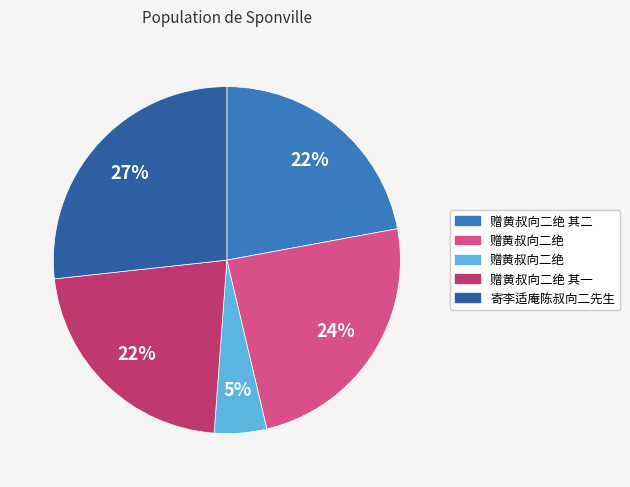

Does any single category account for the majority?

No